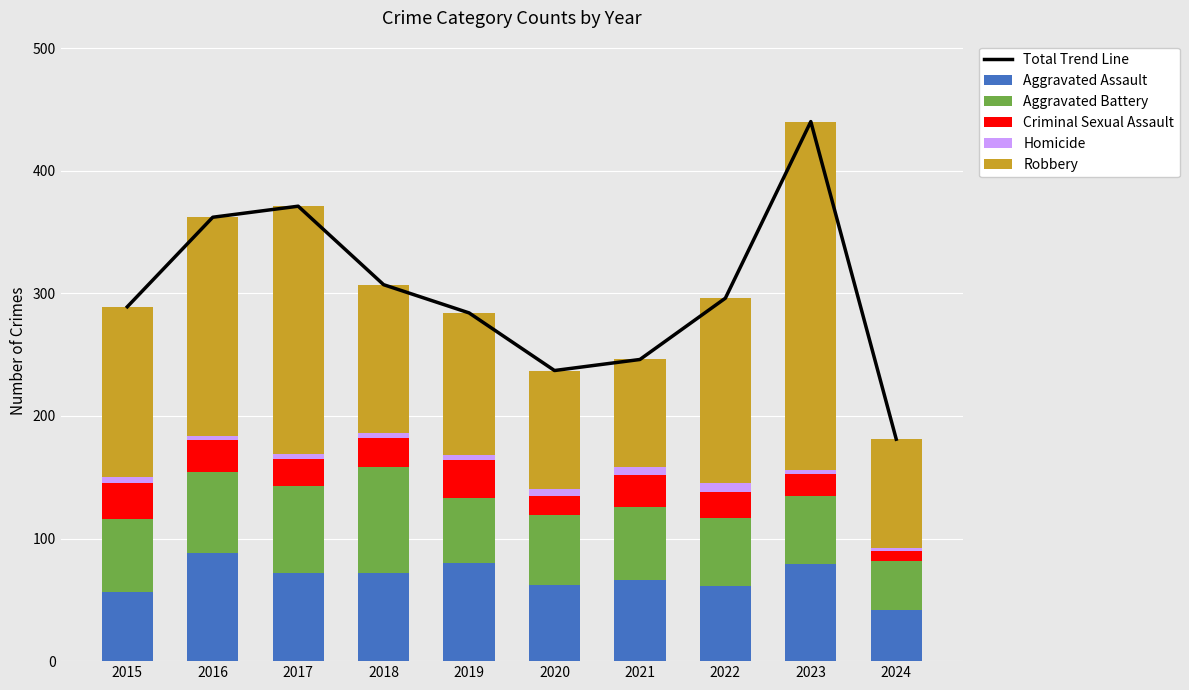

At which category is the sum across all series the highest?

2023